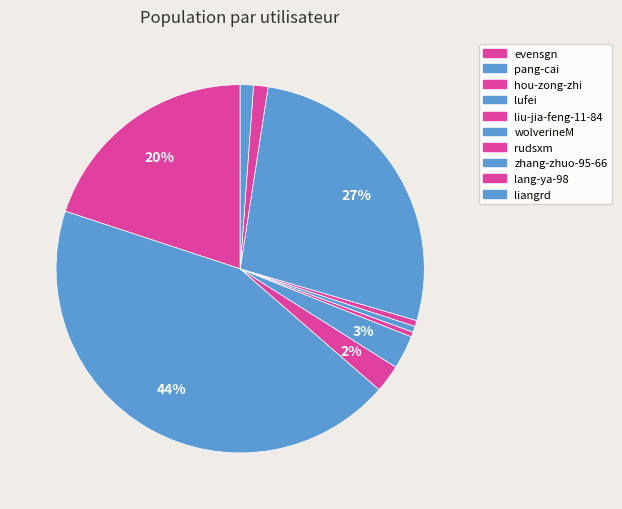

What is the smallest slice in the pie chart?

liu-jia-feng-11-84